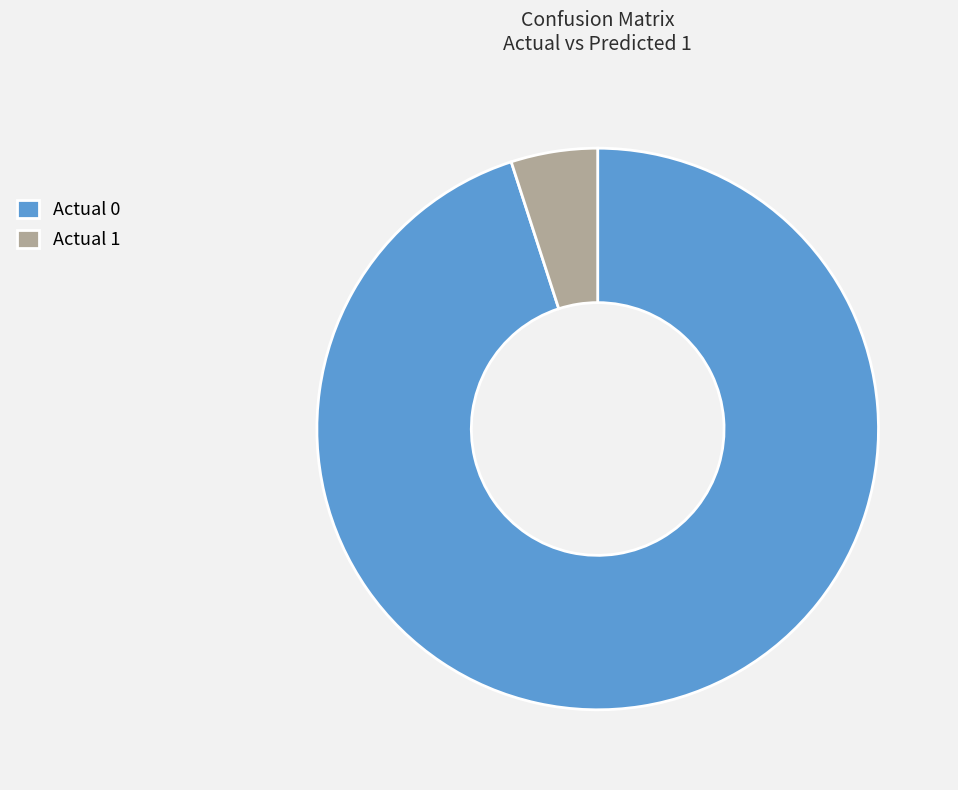

How many slices are in this pie chart?

2